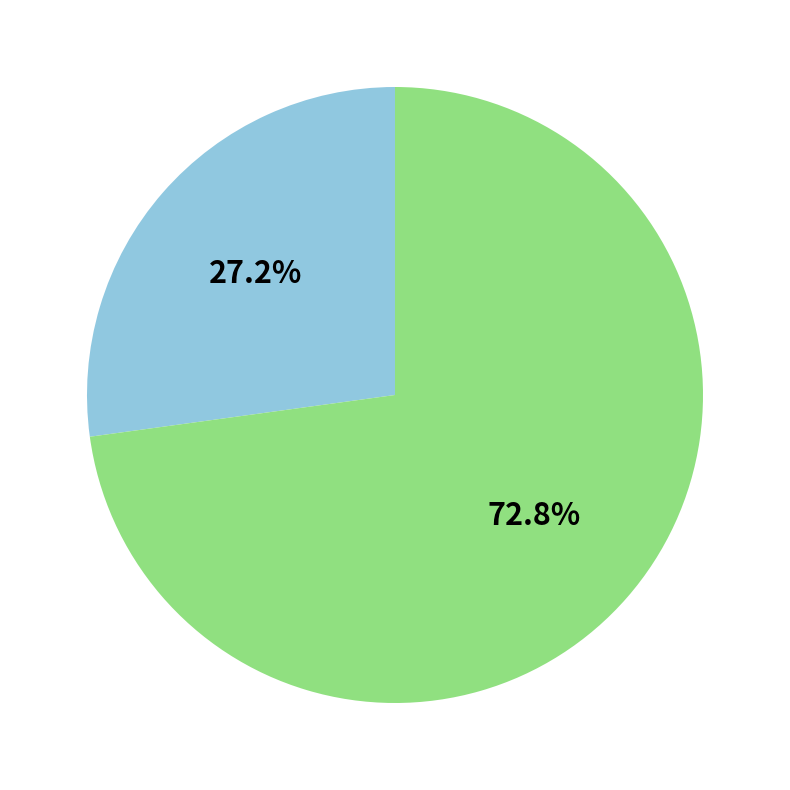

Is there a majority slice in this chart?

Yes